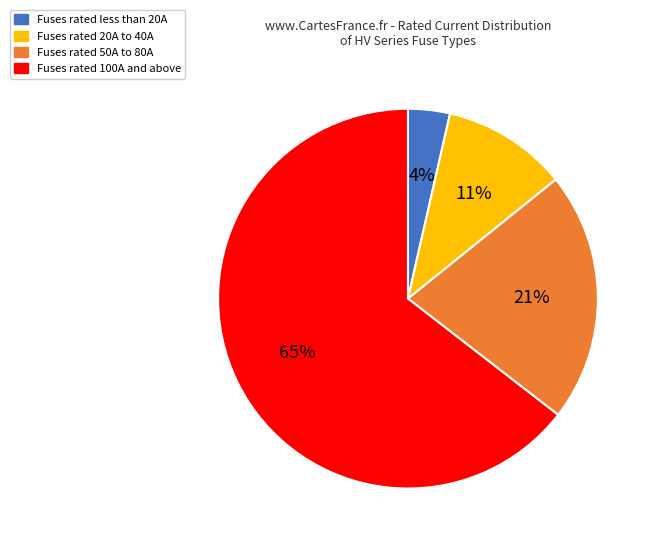

Which slice is the smallest?

Fuses rated less than 20A